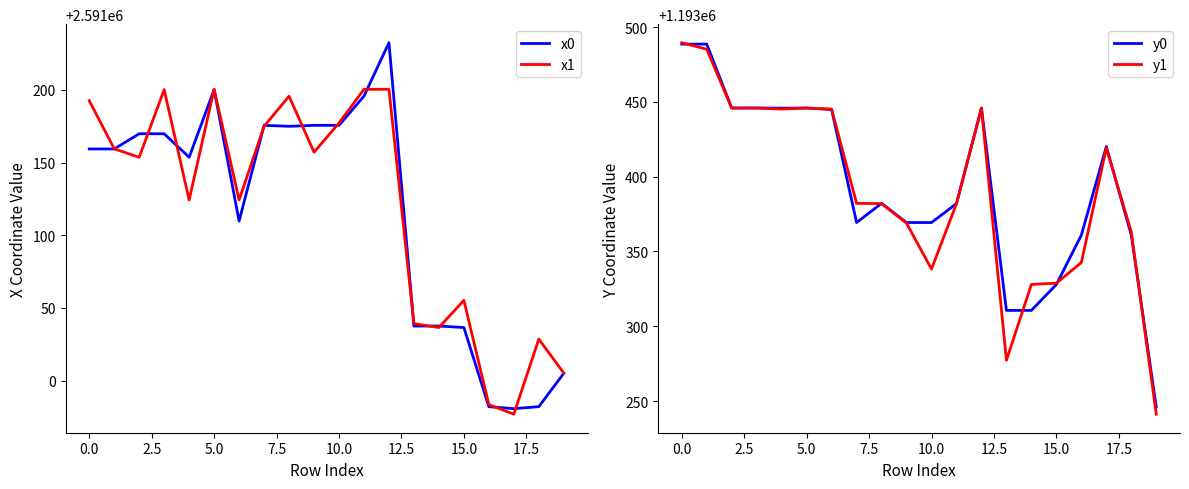

True or false: y1 and x0 intersect in this chart.

False